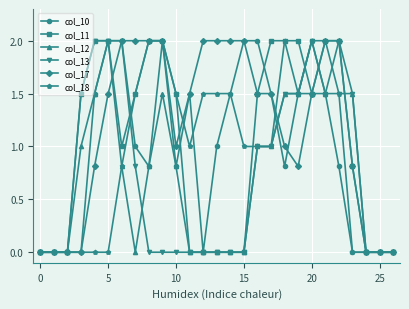

True or false: col_10 has more than 2 points higher than both neighbors.

True